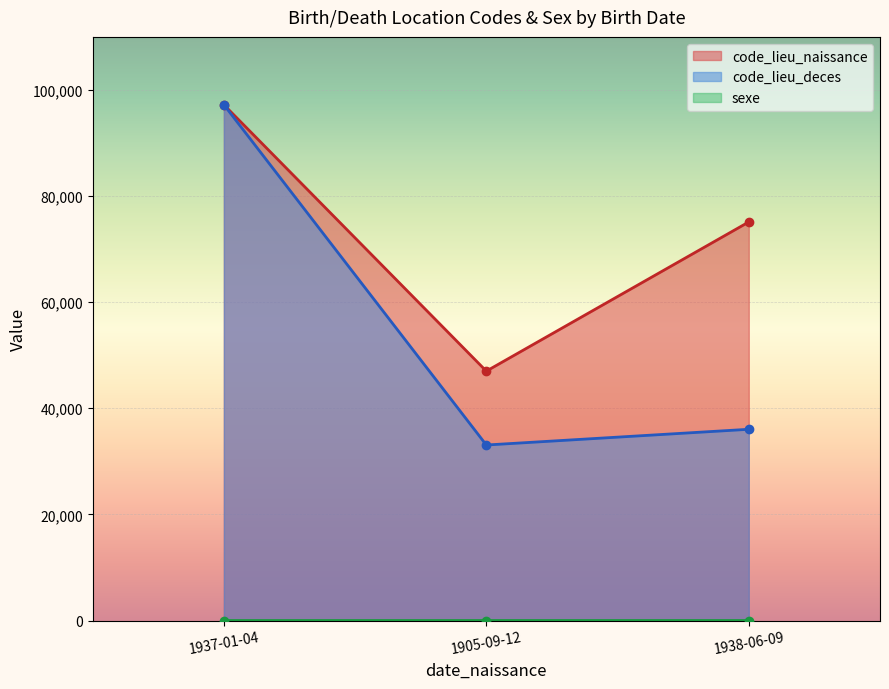

Between 1937-01-04 and 1905-09-12, which series saw the biggest shift?

code_lieu_deces